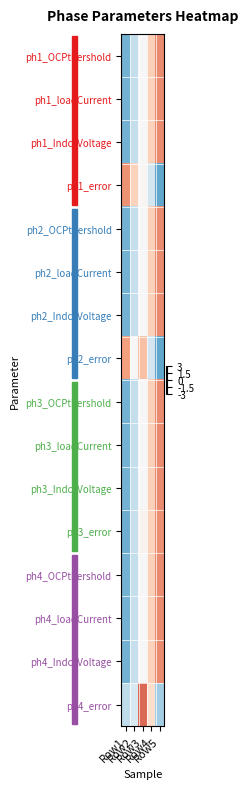

Reading left to right, list all the values displayed in this chart.

ph1_OCPthershold: Row1=-1.4	Row2=-0.7	Row3=0.0	Row4=0.7	Row5=1.4
ph1_loadCurrent: Row1=-1.4	Row2=-0.7	Row3=-0.0	Row4=0.7	Row5=1.4
ph1_IndcsVoltage: Row1=-1.4	Row2=-0.7	Row3=-0.0	Row4=0.7	Row5=1.4
ph1_error: Row1=1.3	Row2=0.7	Row3=0.1	Row4=-0.5	Row5=-1.6
ph2_OCPthershold: Row1=-1.4	Row2=-0.7	Row3=0.0	Row4=0.7	Row5=1.4
ph2_loadCurrent: Row1=-1.4	Row2=-0.7	Row3=-0.0	Row4=0.7	Row5=1.4
ph2_IndcsVoltage: Row1=-1.4	Row2=-0.7	Row3=-0.0	Row4=0.7	Row5=1.4
ph2_error: Row1=1.2	Row2=0.0	Row3=0.9	Row4=-0.6	Row5=-1.6
ph3_OCPthershold: Row1=-1.4	Row2=-0.7	Row3=0.0	Row4=0.7	Row5=1.4
ph3_loadCurrent: Row1=-1.4	Row2=-0.7	Row3=0.0	Row4=0.7	Row5=1.4
ph3_IndcsVoltage: Row1=-1.4	Row2=-0.7	Row3=0.0	Row4=0.7	Row5=1.4
ph3_error: Row1=-1.5	Row2=-0.7	Row3=0.1	Row4=0.7	Row5=1.4
ph4_OCPthershold: Row1=-1.4	Row2=-0.7	Row3=0.0	Row4=0.7	Row5=1.4
ph4_loadCurrent: Row1=-1.4	Row2=-0.7	Row3=-0.0	Row4=0.7	Row5=1.4
ph4_IndcsVoltage: Row1=-1.4	Row2=-0.7	Row3=-0.0	Row4=0.7	Row5=1.4
ph4_error: Row1=-0.8	Row2=-0.4	Row3=1.7	Row4=0.5	Row5=-1.0